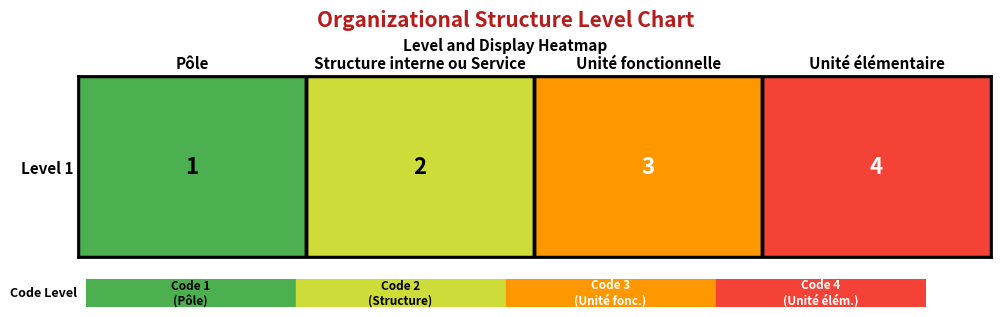

The value at Unité élémentaire is 4. True or false?

True